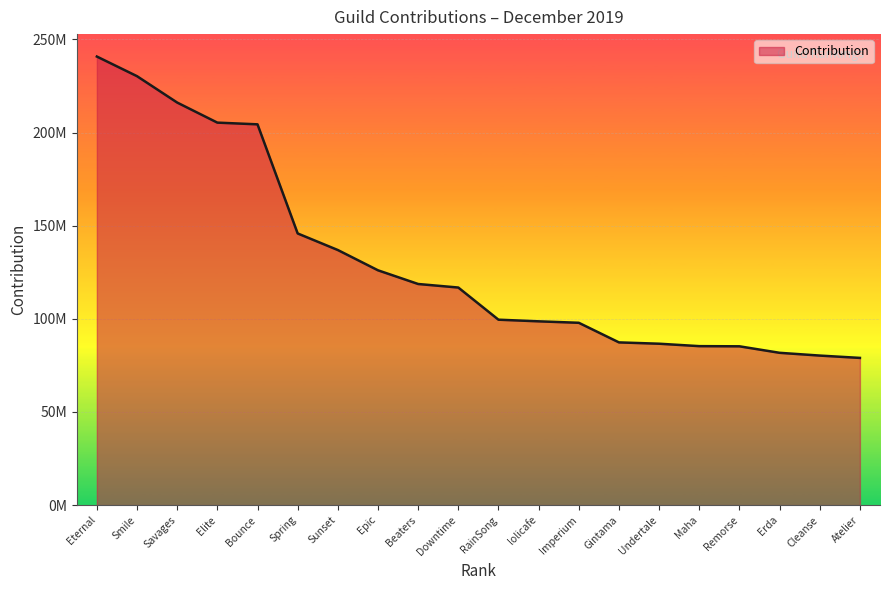

Does the chart display data point markers on the line(s)?

No